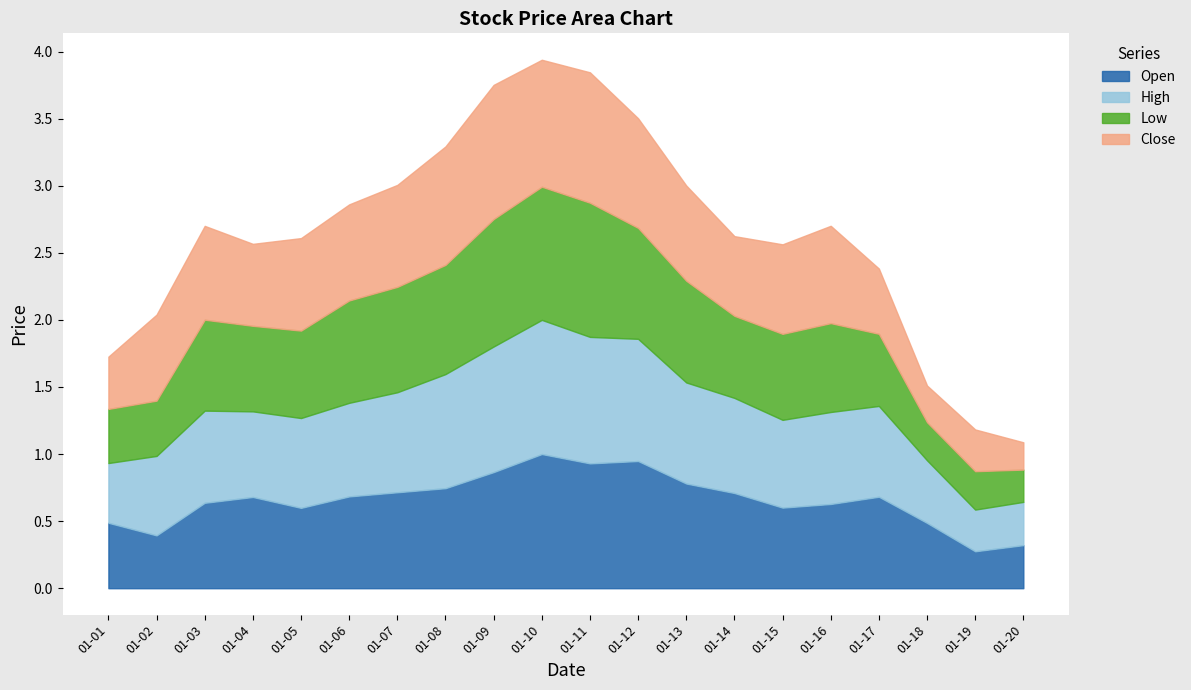

At which label does Close reach its minimum?

2023-01-20